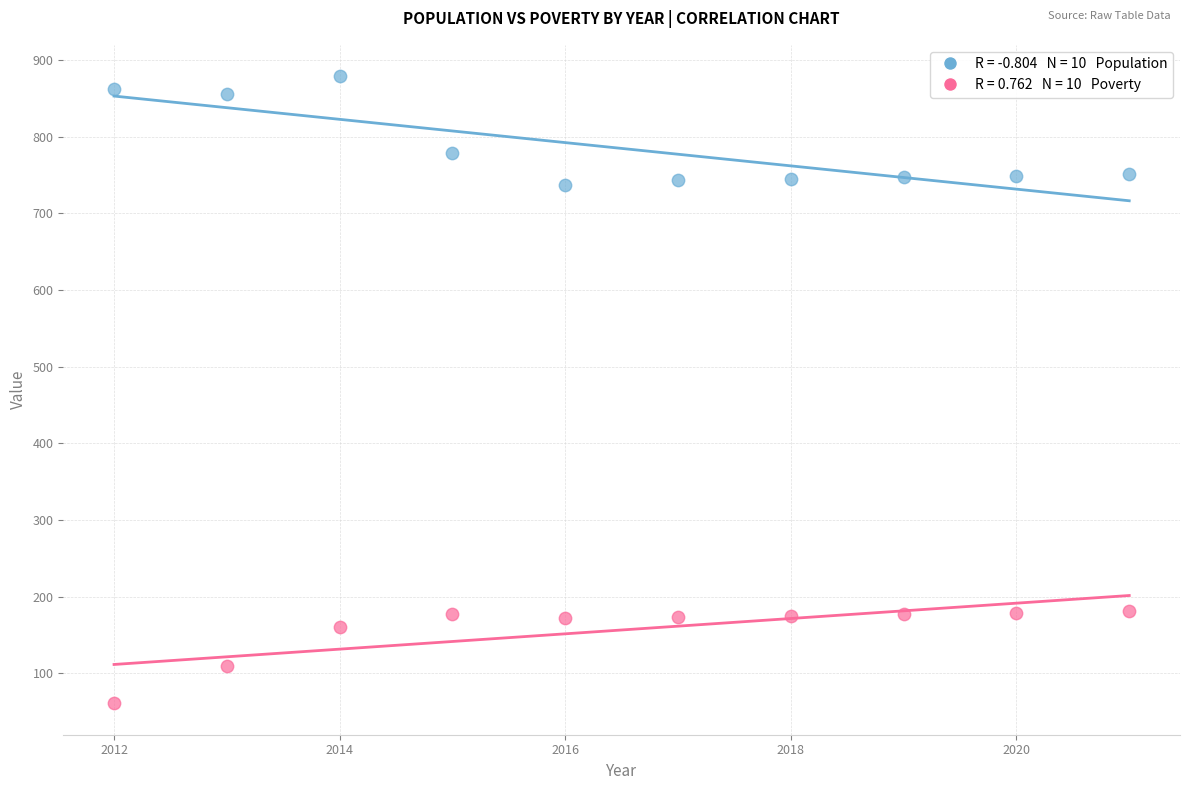

Across all data points, what is the range of X values (max minus min)?

9